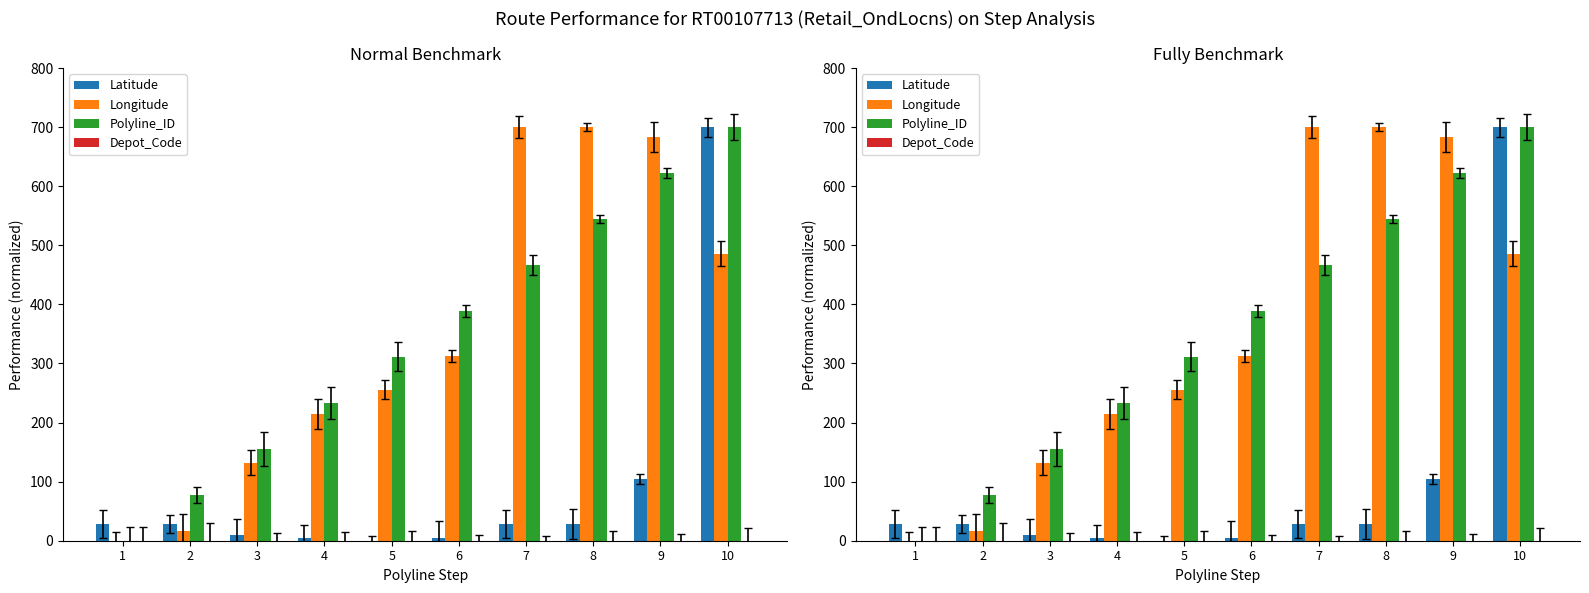

Read the Longitude value at 5.

255.3